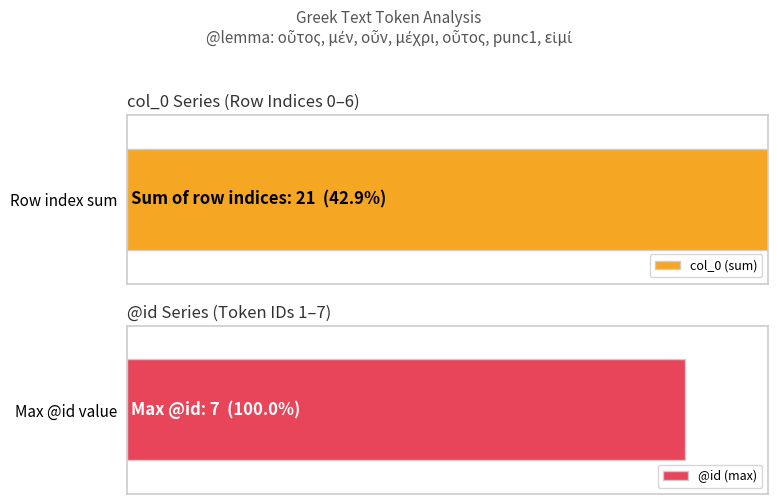

How many @id values are between 2 and 6?

5